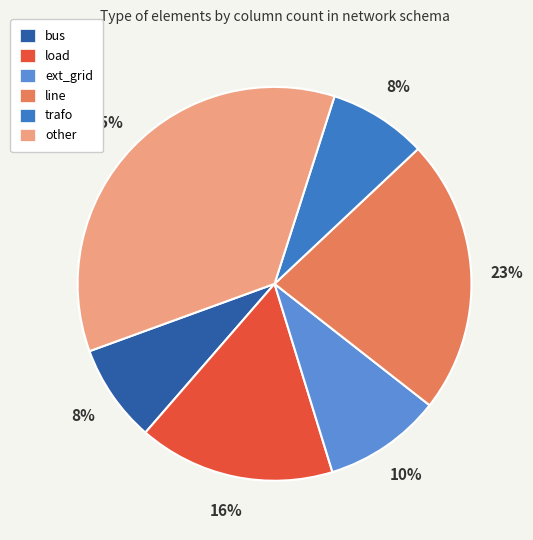

To the nearest percent, what is the average slice percentage?

17%